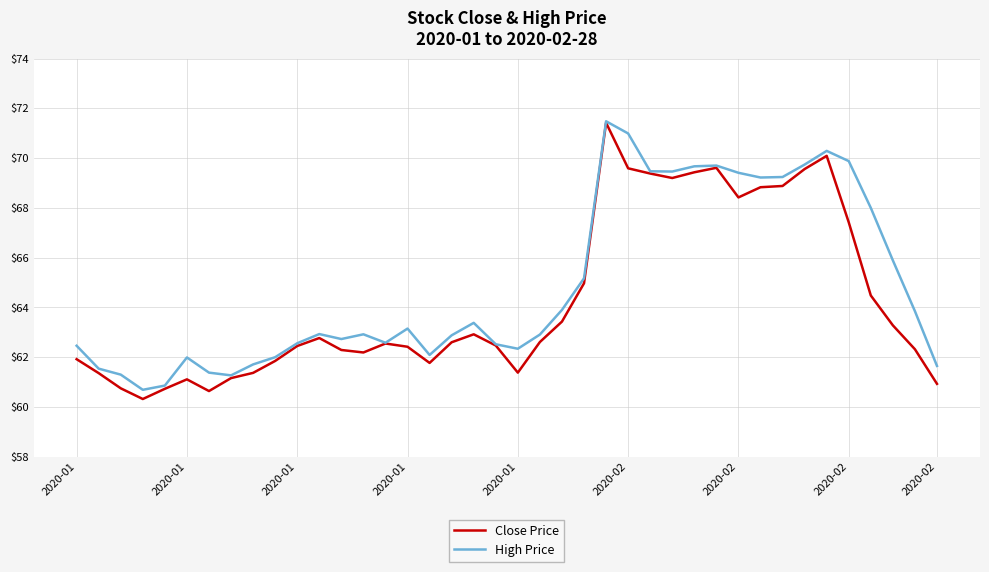

What is the maximum value for High Price?

71.5